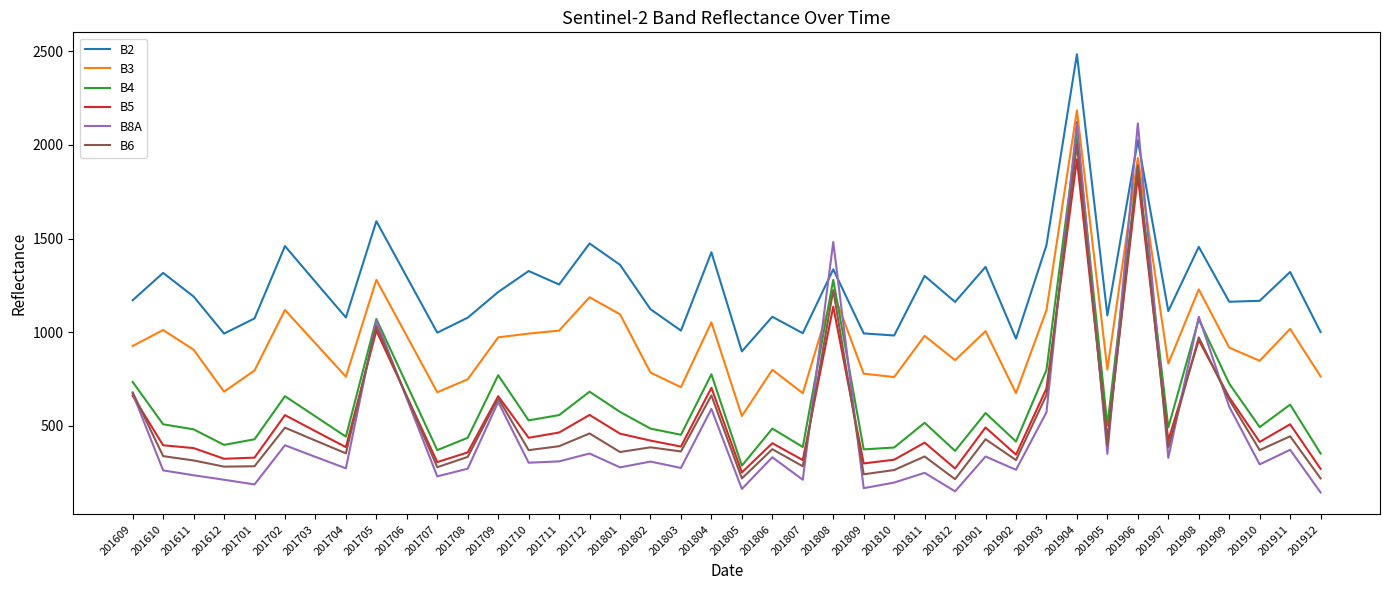

The value of B5 at 201805 is 408. True or false?

False